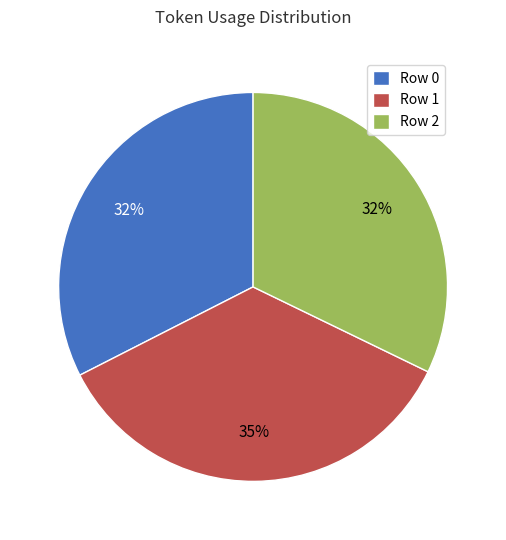

What is the largest slice in the pie chart?

Row 1